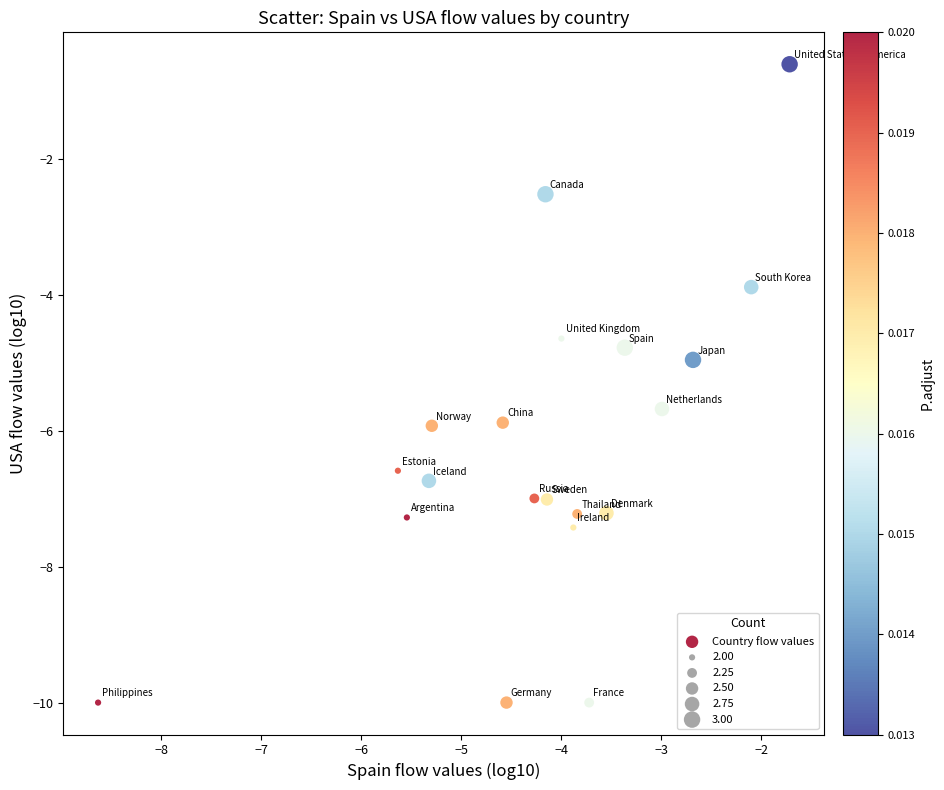

What is the range of Y values (max minus min)?

9.4